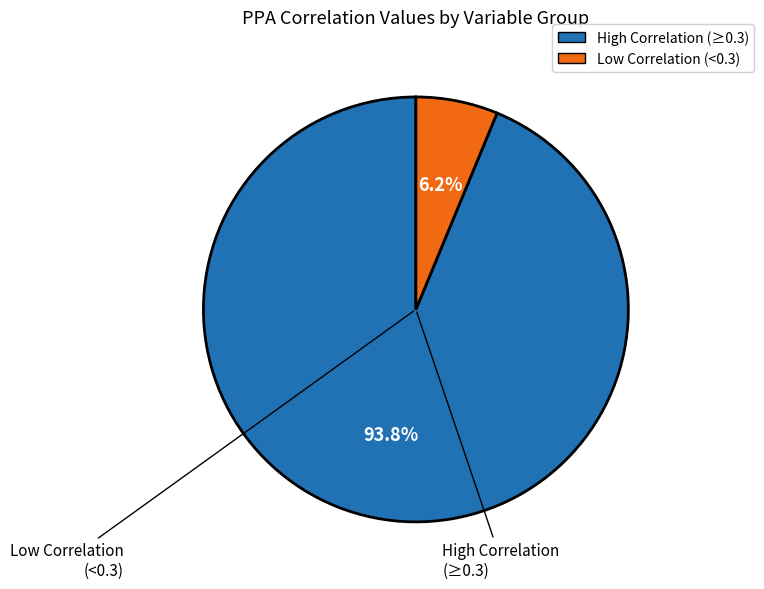

Is there a majority slice in this chart?

Yes